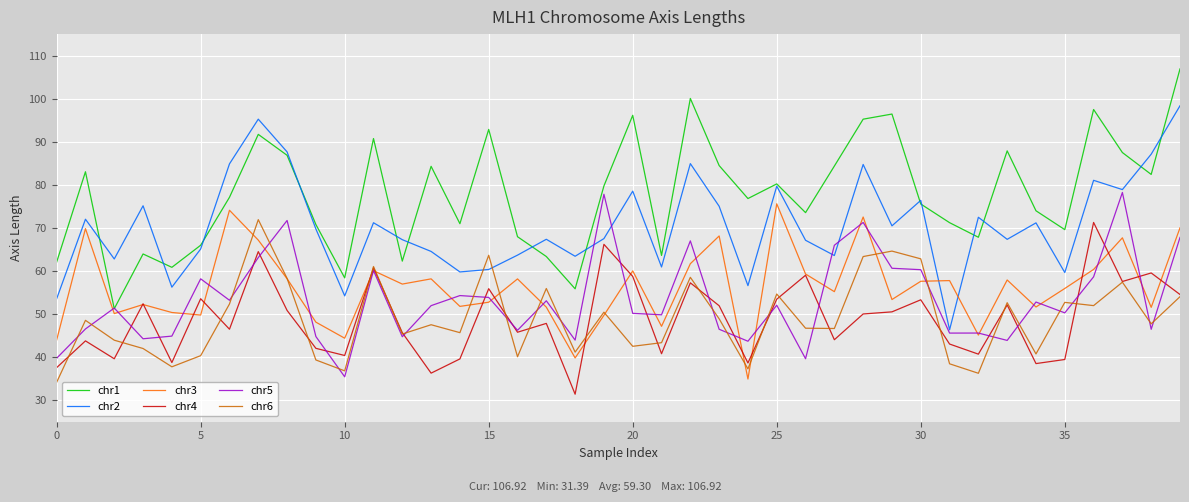

Which series has the largest range (max minus min)?

chr1